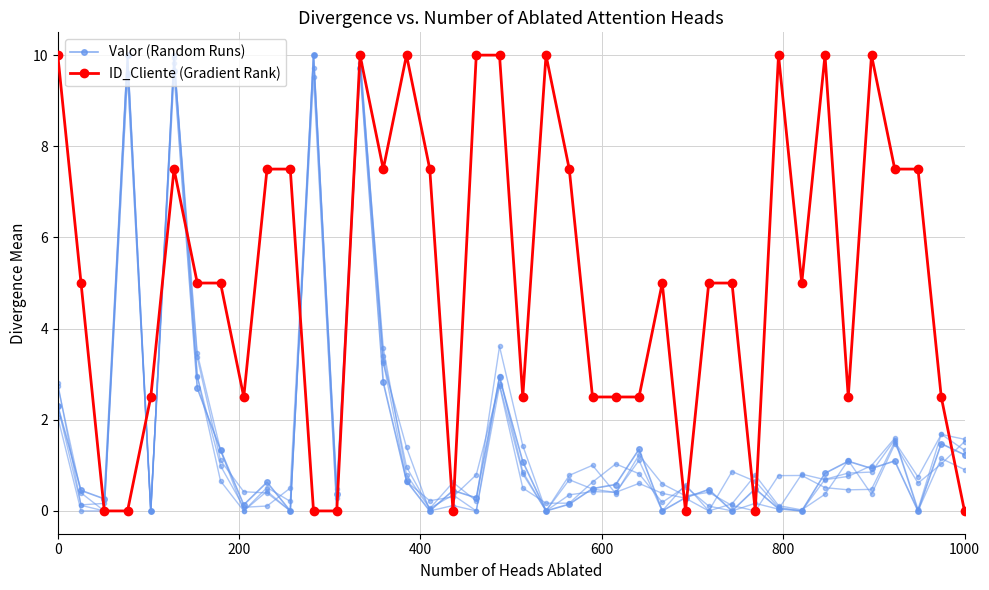

How many data points in ID_Cliente (Gradient Rank) are above 5?

17